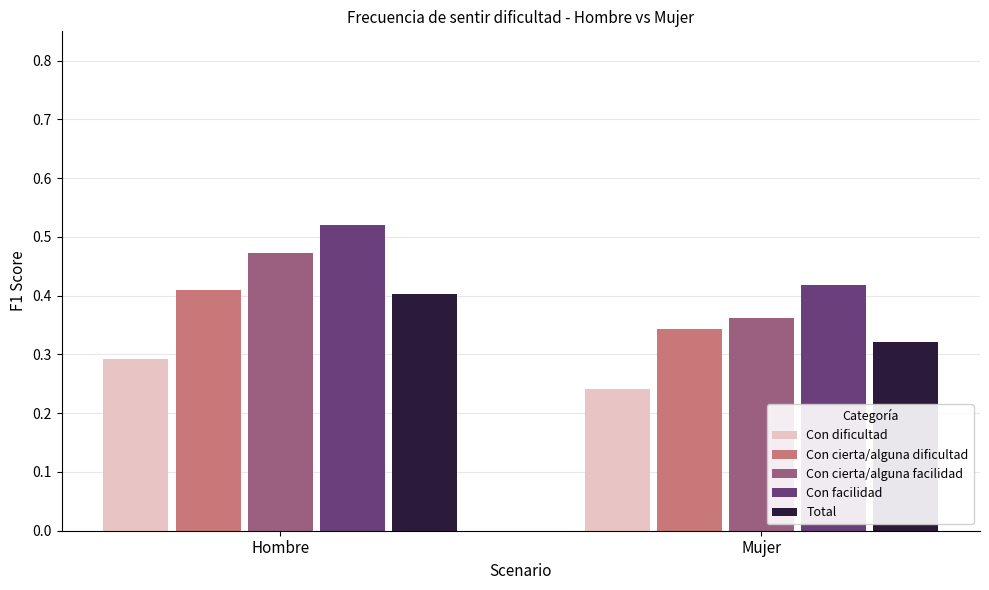

What is the difference between the Con facilidad values at Mujer and Hombre?

0.1